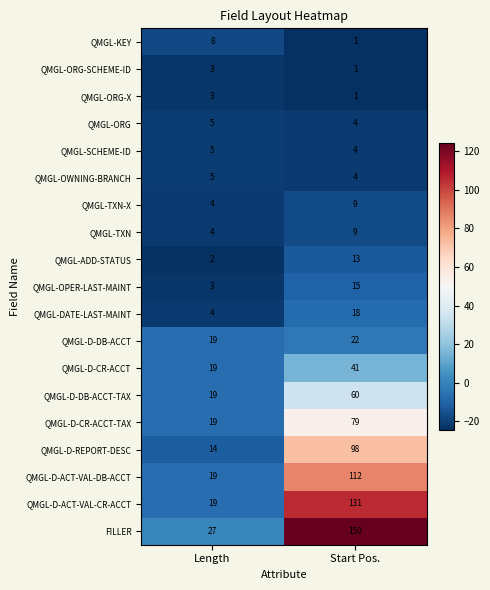

True or false: QMGL-ADD-STATUS has a value of 0 at Length.

False